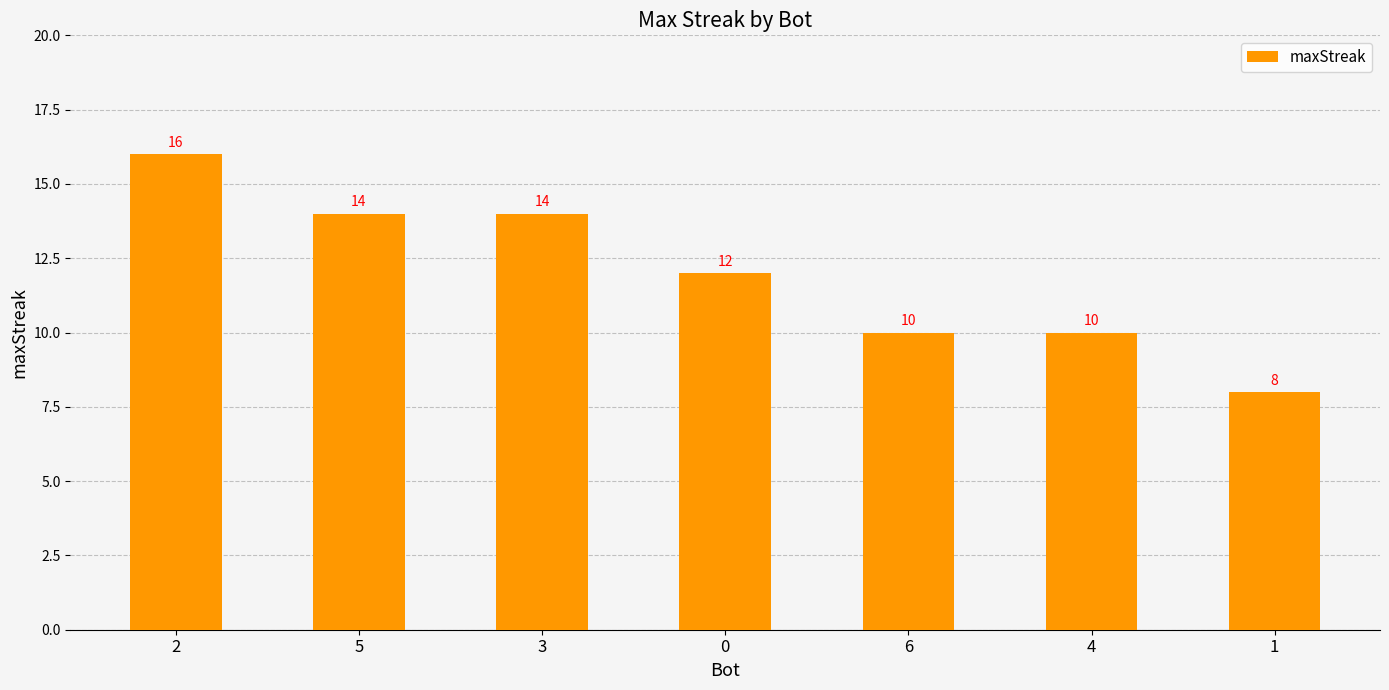

True or false: the data shows 2 at 1.

False